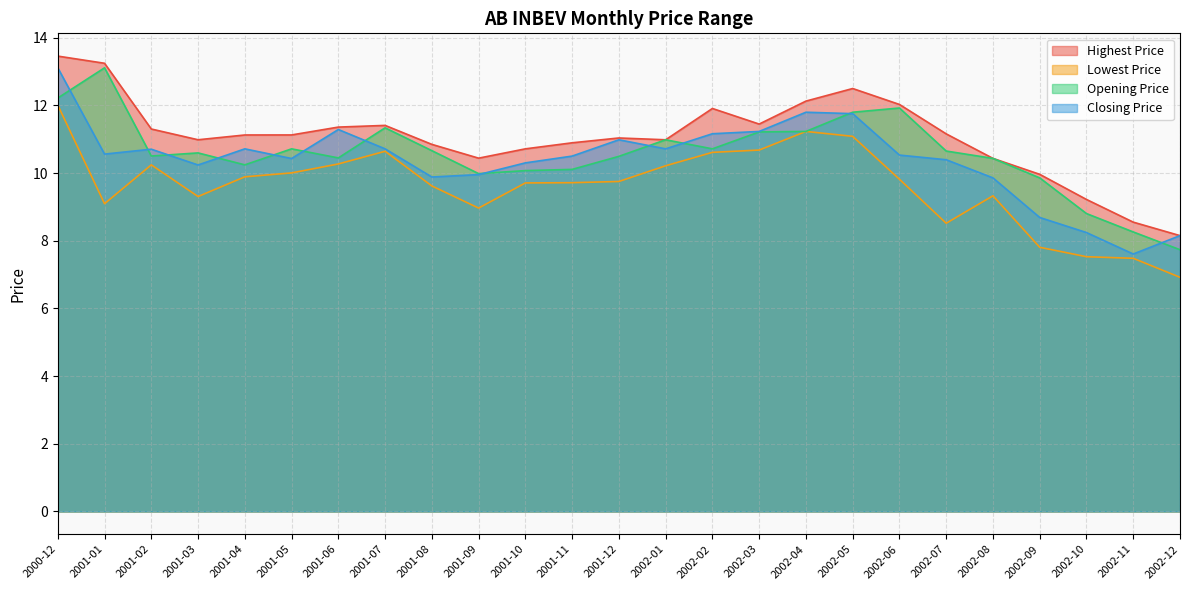

What is the average value of the Opening Price series?

10.6